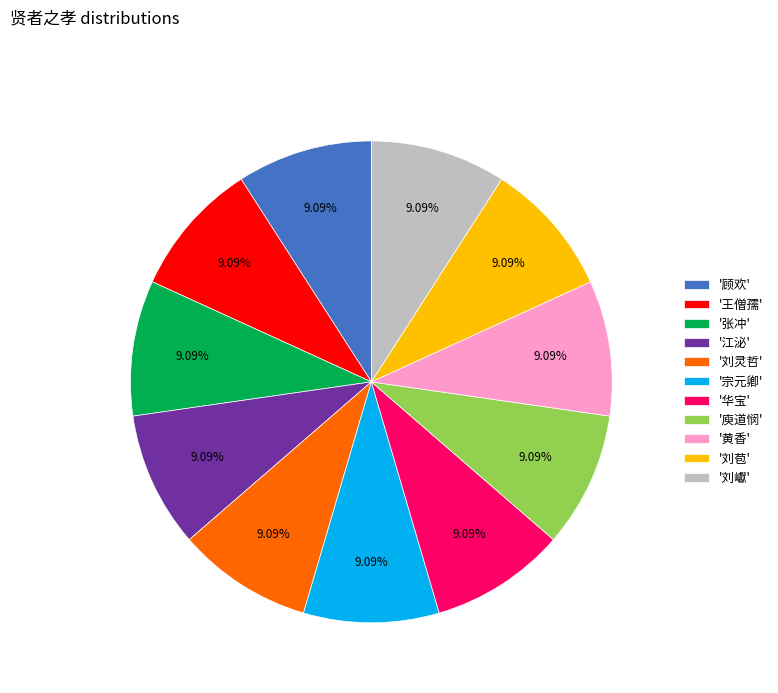

Approximately how many times larger is the value at '王僧孺' compared to '华宝'?

1.0